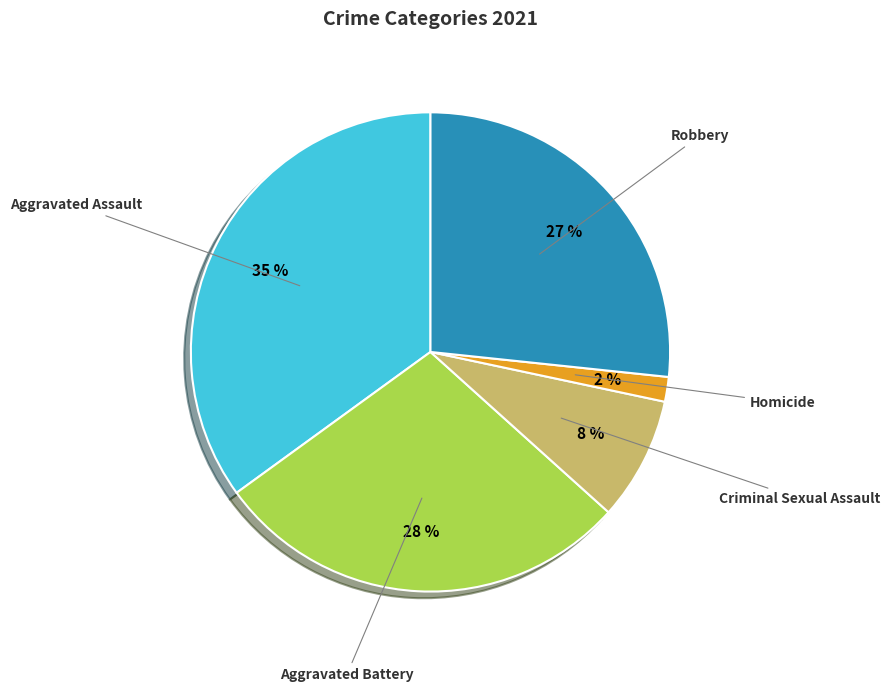

Combined, do Robbery and Homicide account for over 50%?

No